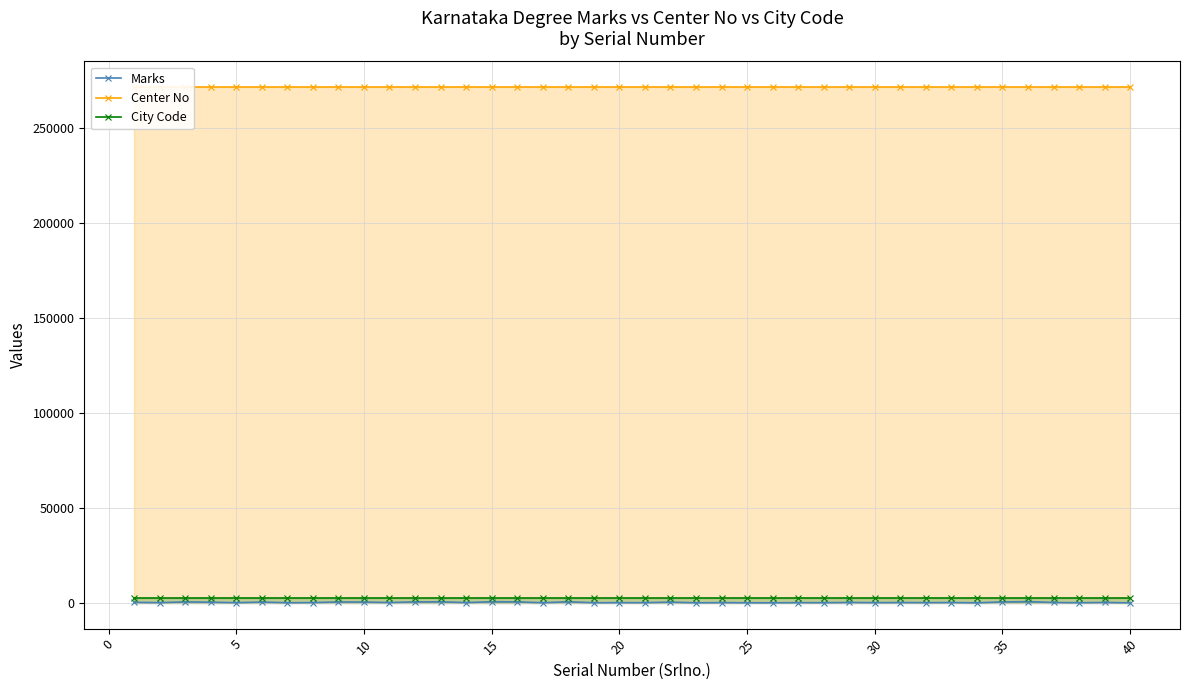

The Center No series shows 486650 at 35. True or false?

False